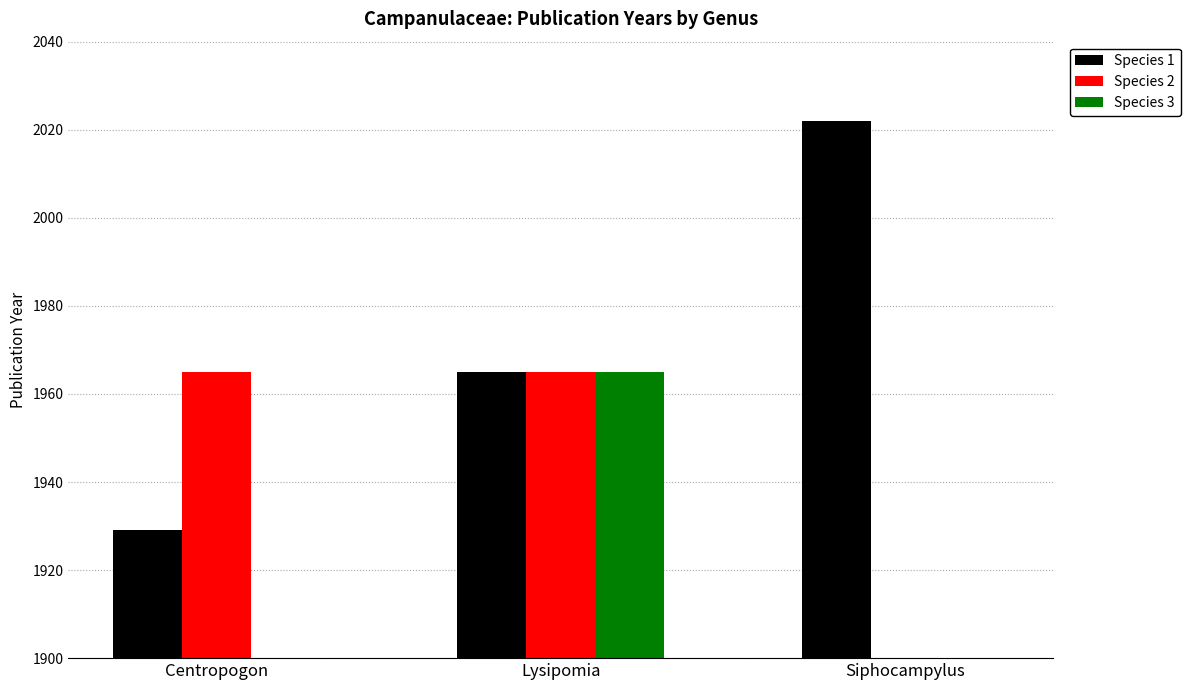

What is the label of the 1st bar from the right?

Siphocampylus